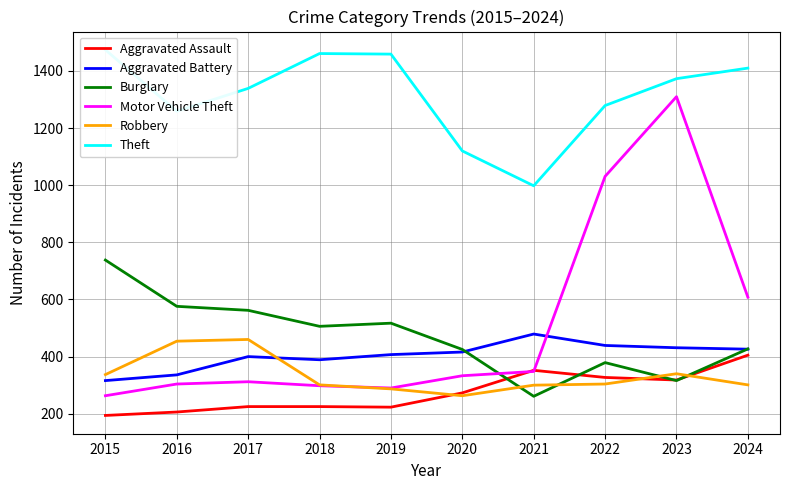

True or false: Motor Vehicle Theft and Theft intersect in this chart.

False